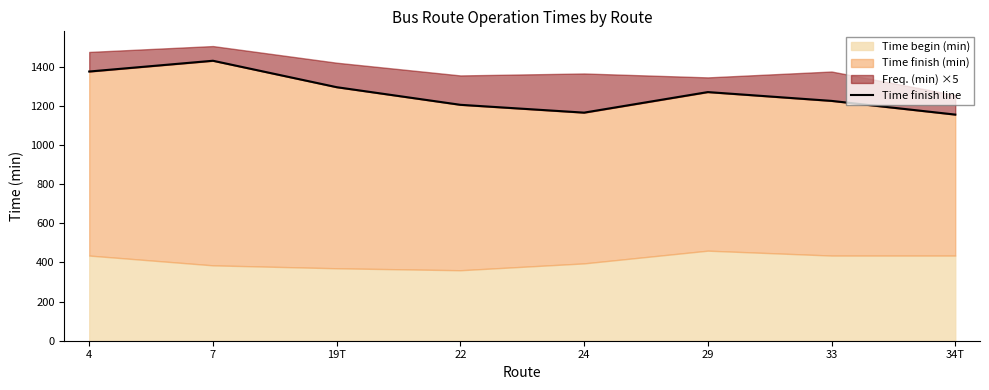

The value at 29 is 872.3. True or false?

False